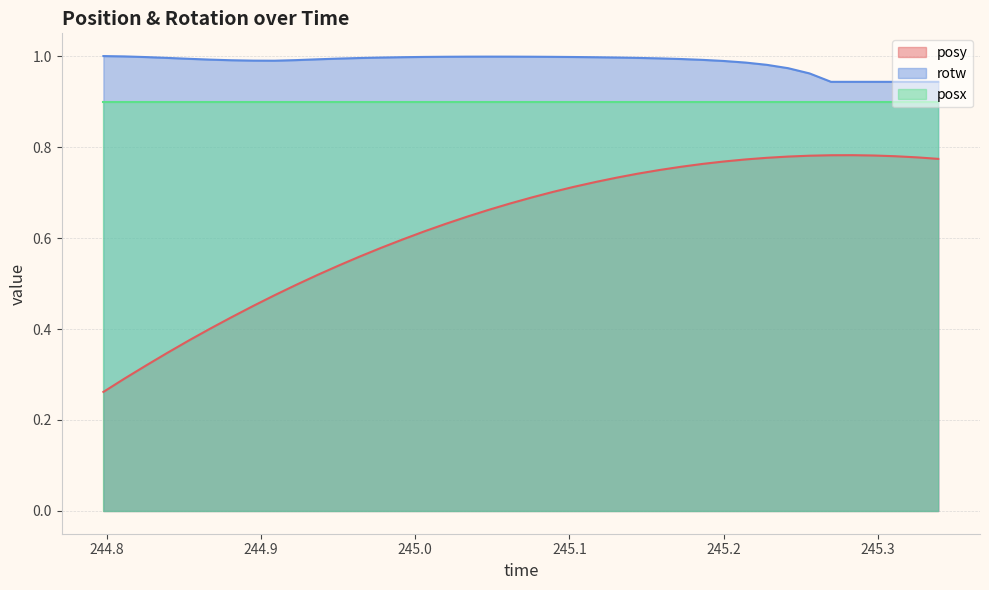

Rank the series by their maximum value, from lowest to highest.

posy, posx, rotw